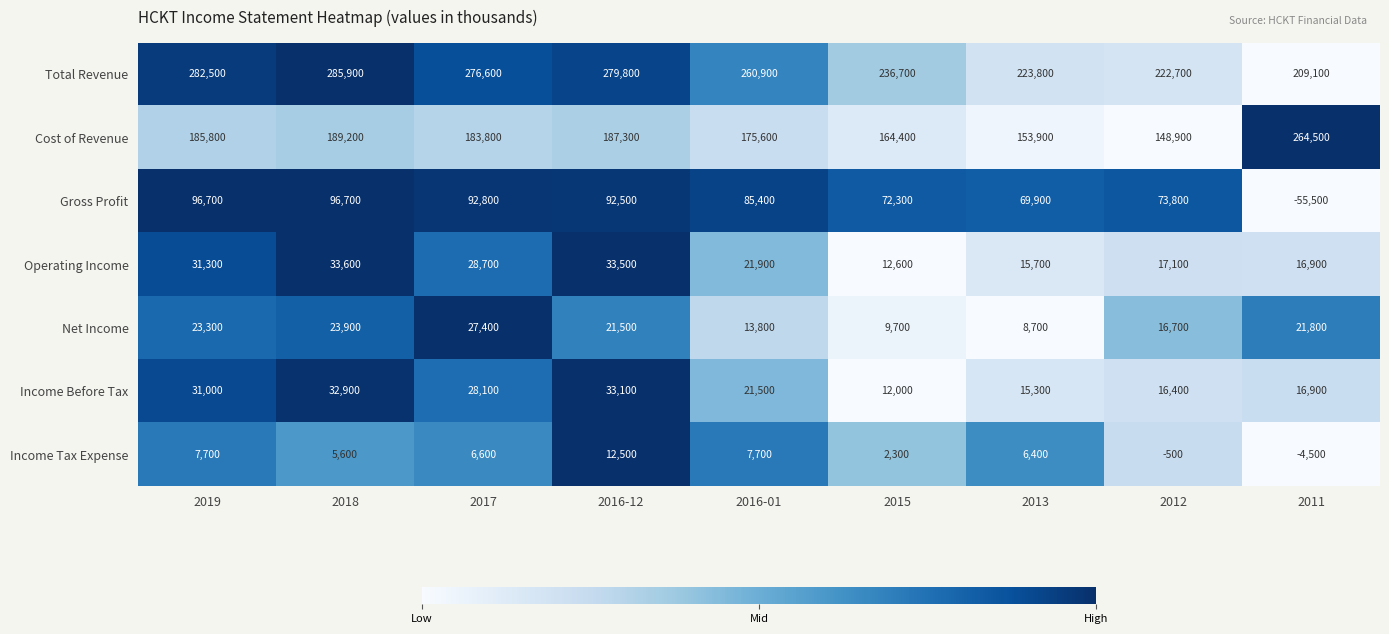

What is the total value across all series at 2018?

667800